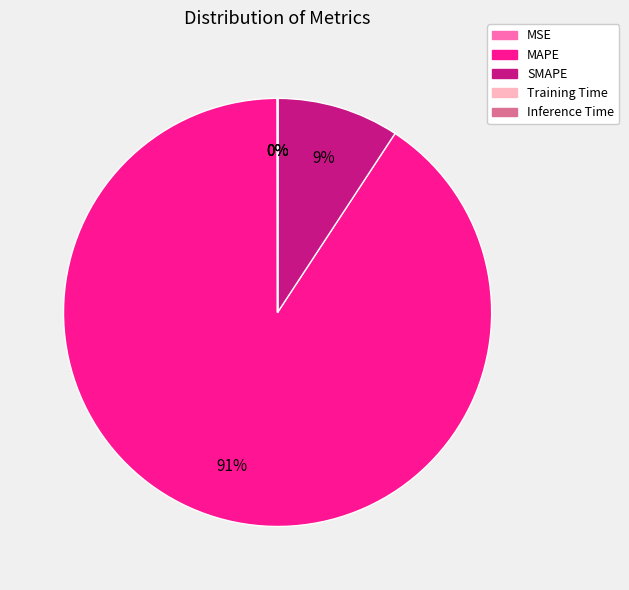

Is there a majority slice in this chart?

Yes